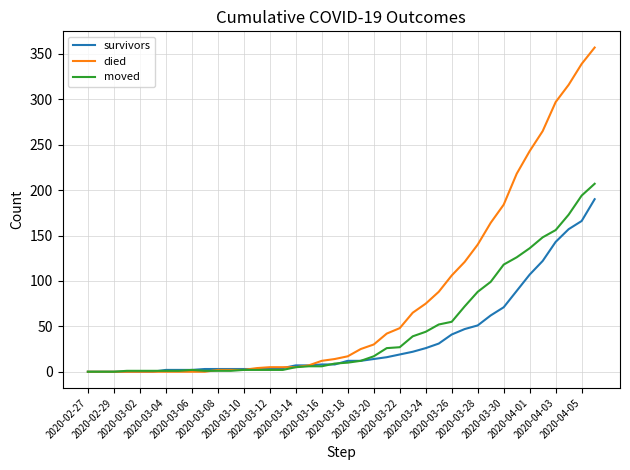

Which series has the widest spread of values?

died